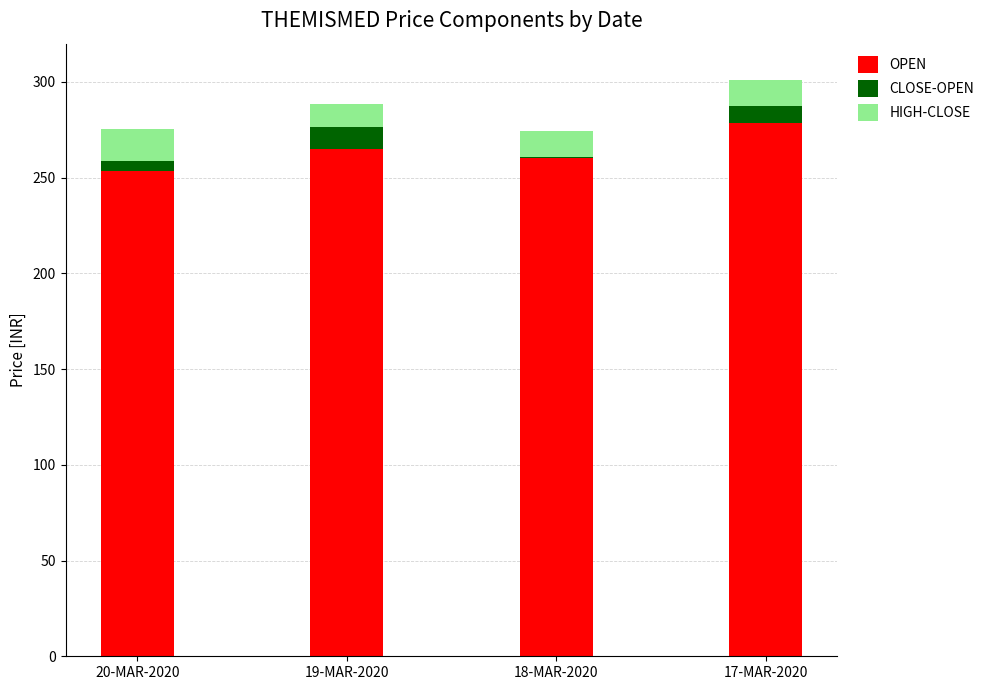

At which label does OPEN reach its peak?

17-MAR-2020